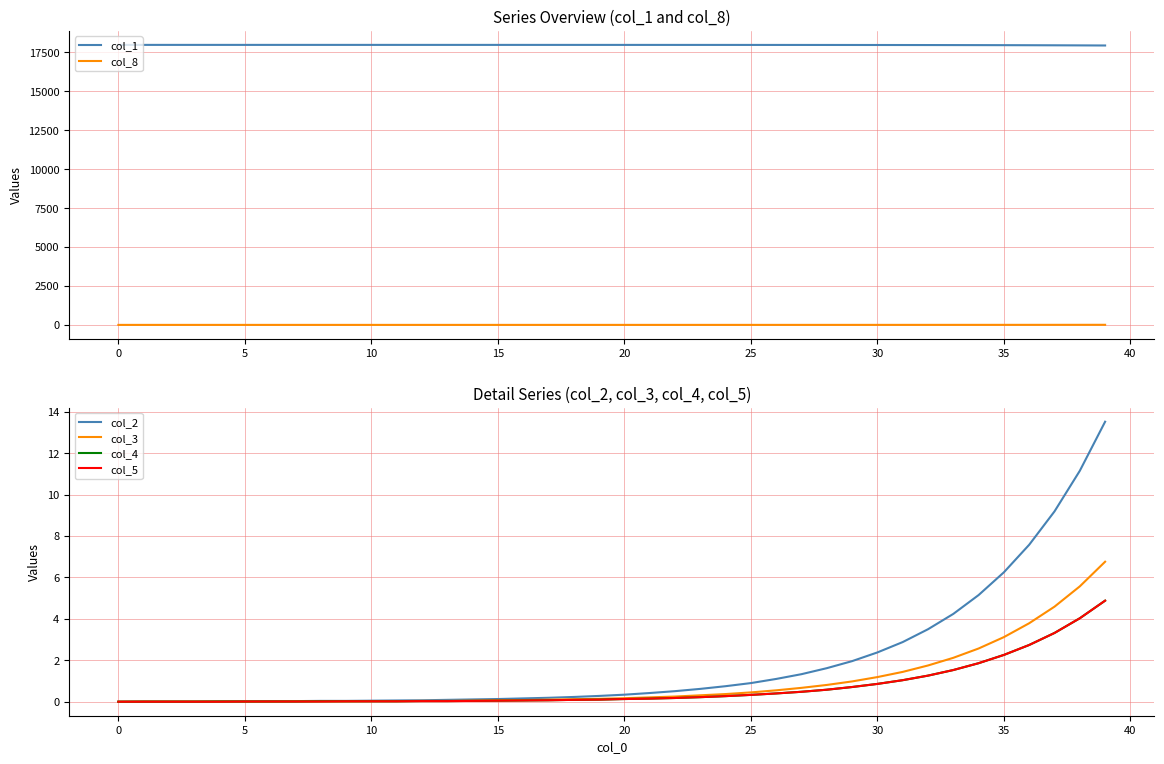

At which label is col_5 closest to 2?

34